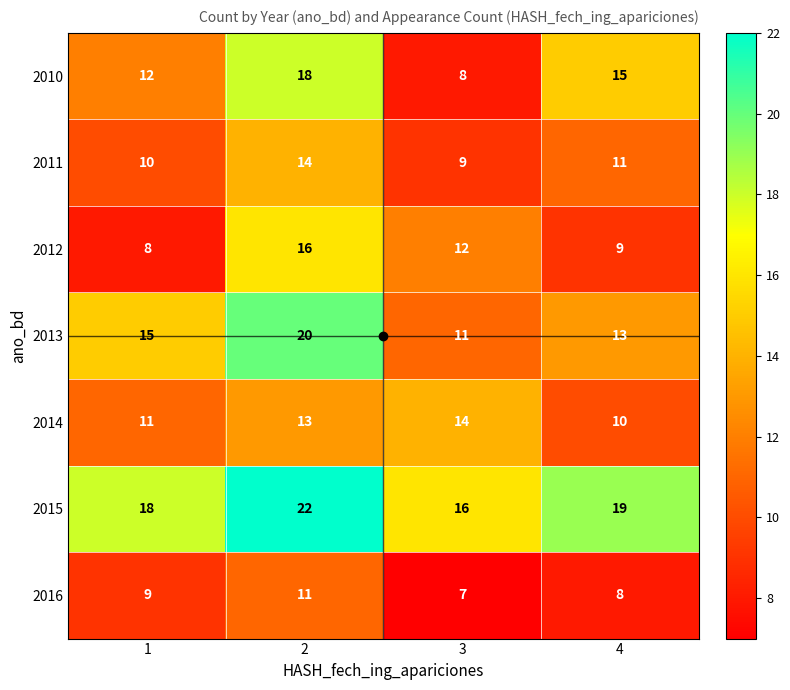

Where is 2011 nearest to the value 11?

4